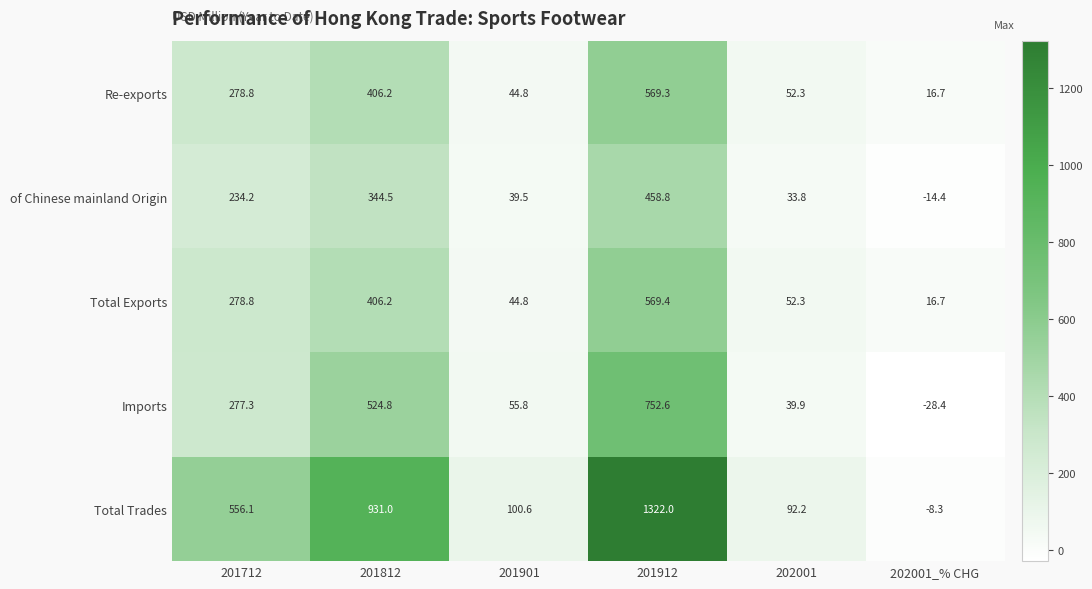

Which category has the lowest value in the of Chinese mainland Origin series?

202001_% CHG